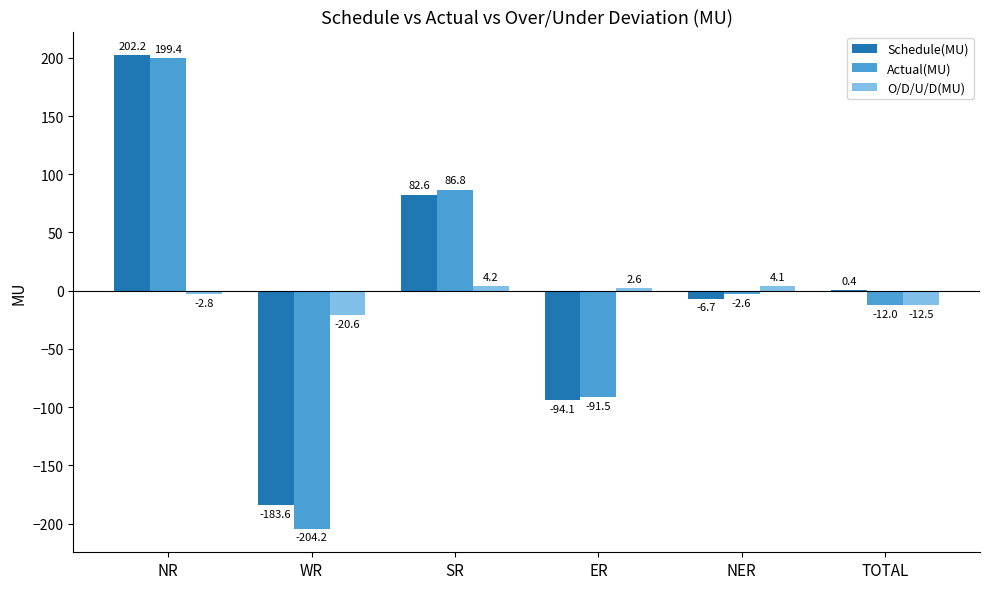

The value of Schedule(MU) at SR is 82.6. True or false?

True